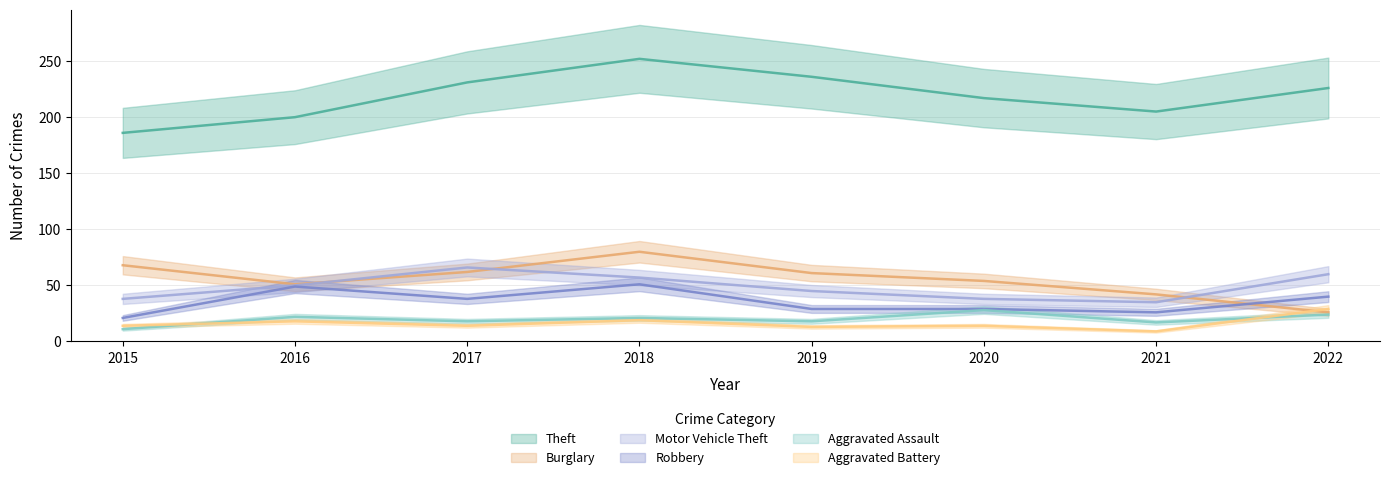

What value does the Burglary series have at 2019, to the nearest 5?

60